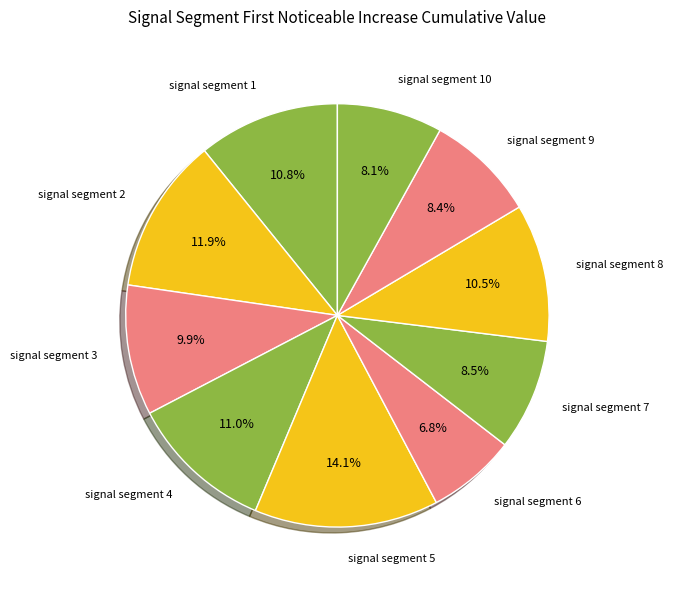

Does any single category account for the majority?

No